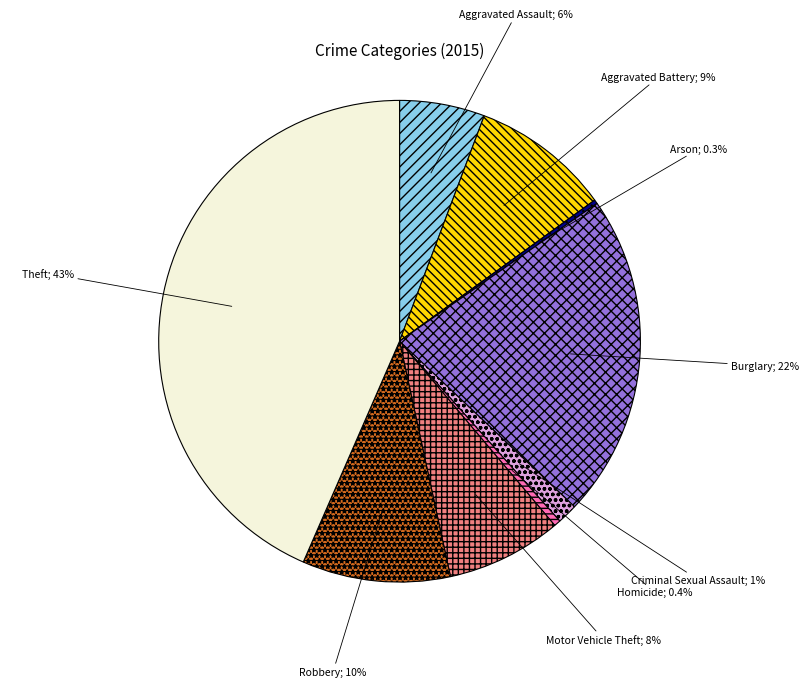

Is there any slice that represents more than half of the pie?

No